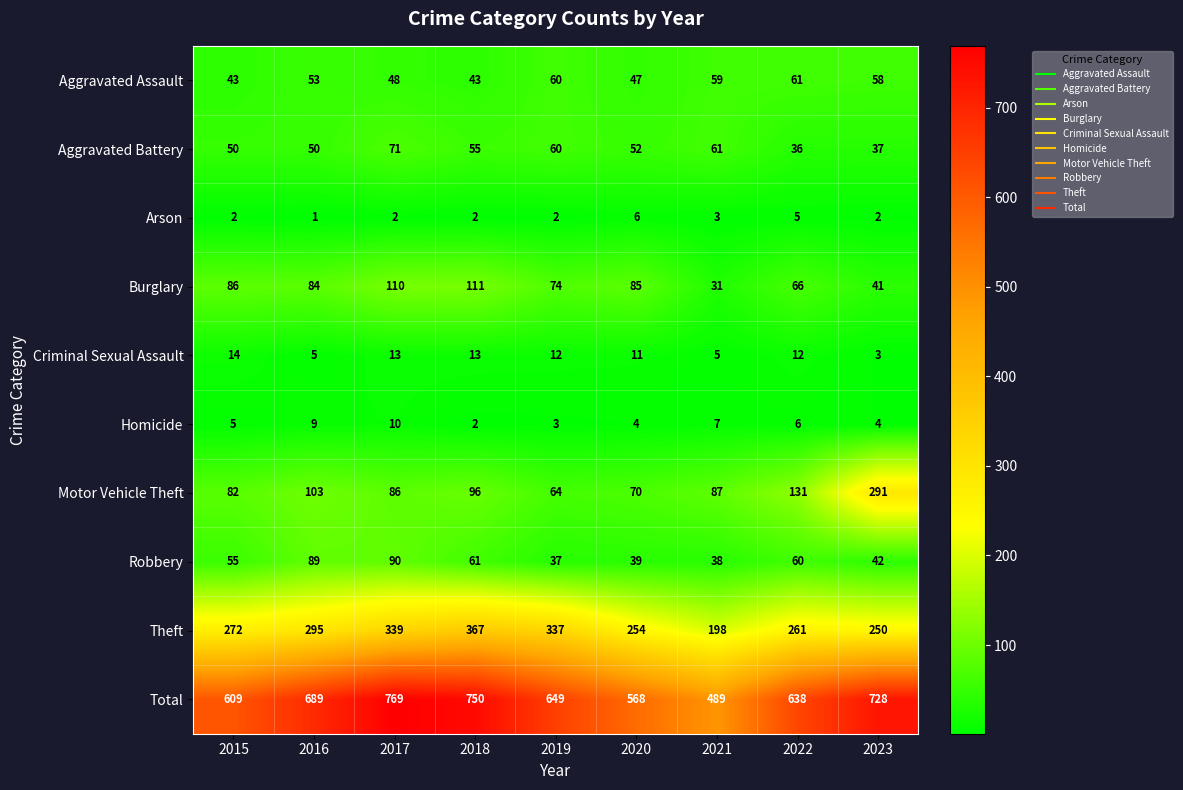

What is the sum of all Burglary values?

688